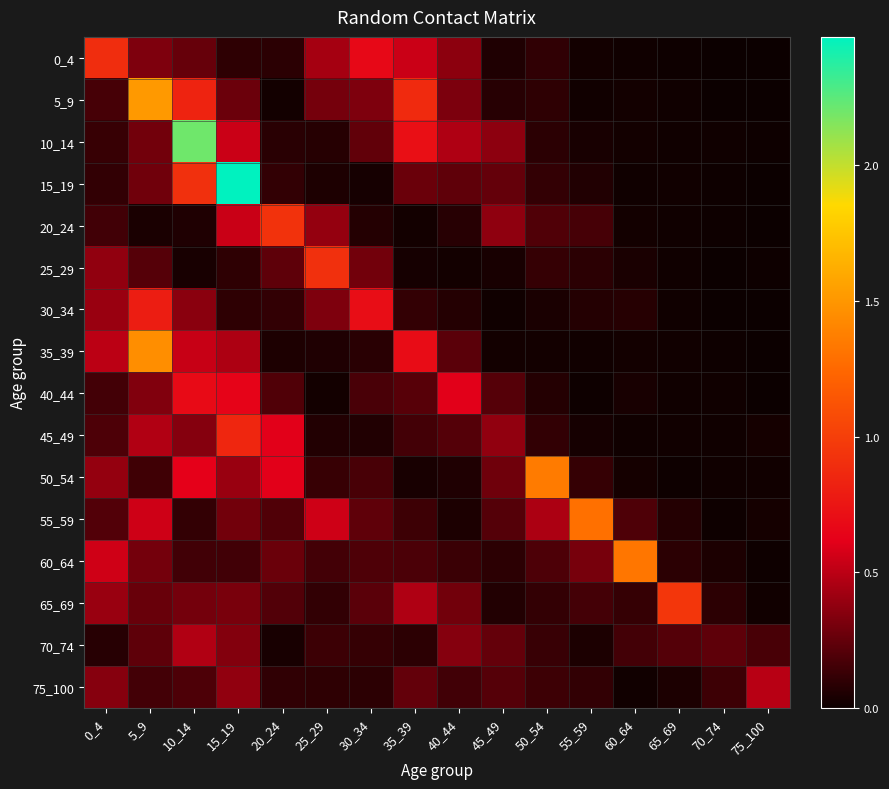

Rank the series at 0_4 from lowest to highest value.

70_74, 15_19, 10_14, 20_24, 40_44, 5_9, 45_49, 55_59, 75_100, 25_29, 50_54, 65_69, 30_34, 35_39, 60_64, 0_4